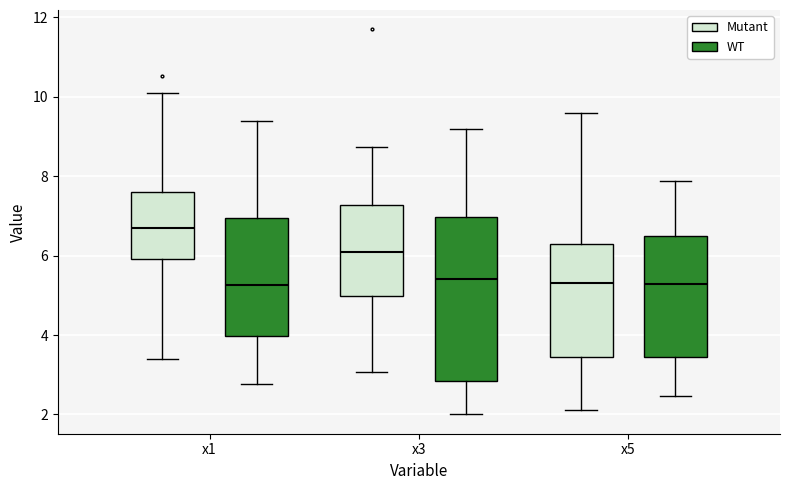

Reading left to right, transcribe this box plot: for each box, give where its median line is, the range the box spans, and where its two whiskers end, as read against the y-axis. The values are not printed on the chart, so give them approximately, as read against the axis.

x1 (Mutant): median 6.6, box 6.0 to 7.6, whiskers 3.4 to 10.0
x1 (WT): median 5.2, box 4.0 to 7.0, whiskers 2.8 to 9.4
x3 (Mutant): median 6.0, box 5.0 to 7.2, whiskers 3.0 to 8.8
x3 (WT): median 5.4, box 2.8 to 7.0, whiskers 2.0 to 9.2
x5 (Mutant): median 5.4, box 3.4 to 6.4, whiskers 2.2 to 9.6
x5 (WT): median 5.2, box 3.4 to 6.4, whiskers 2.4 to 7.8